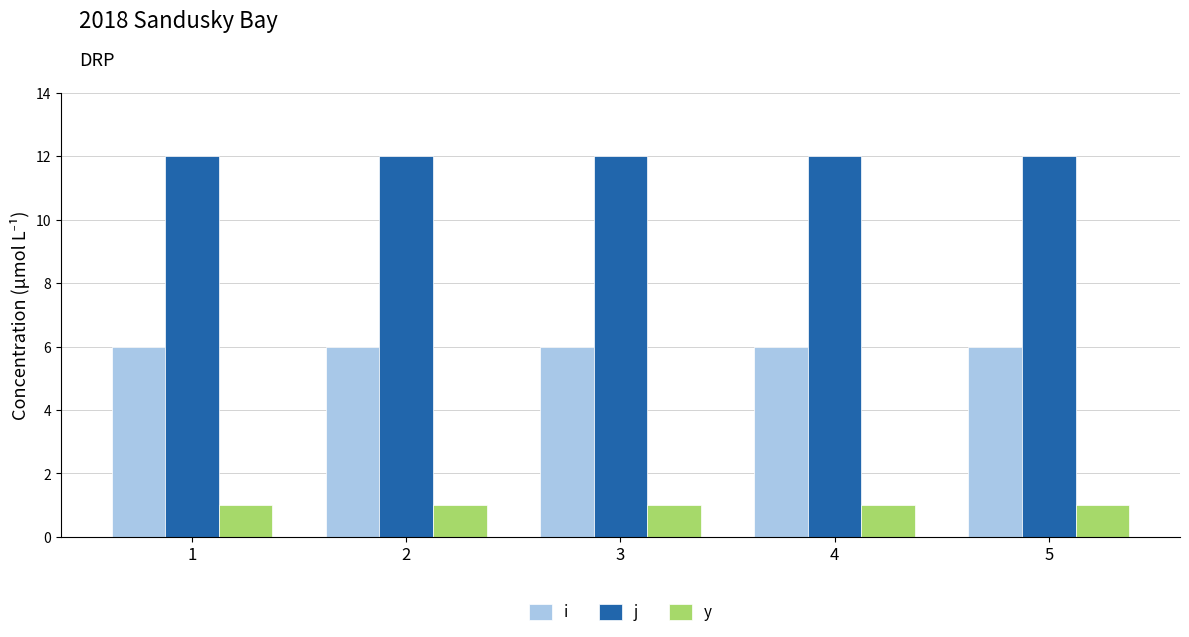

The j series shows 12 at 3. True or false?

True